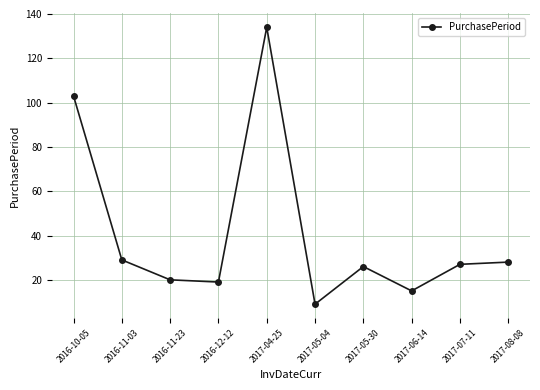

What is the ratio of the value at 2017-05-04 to the value at 2016-12-12?

0.5